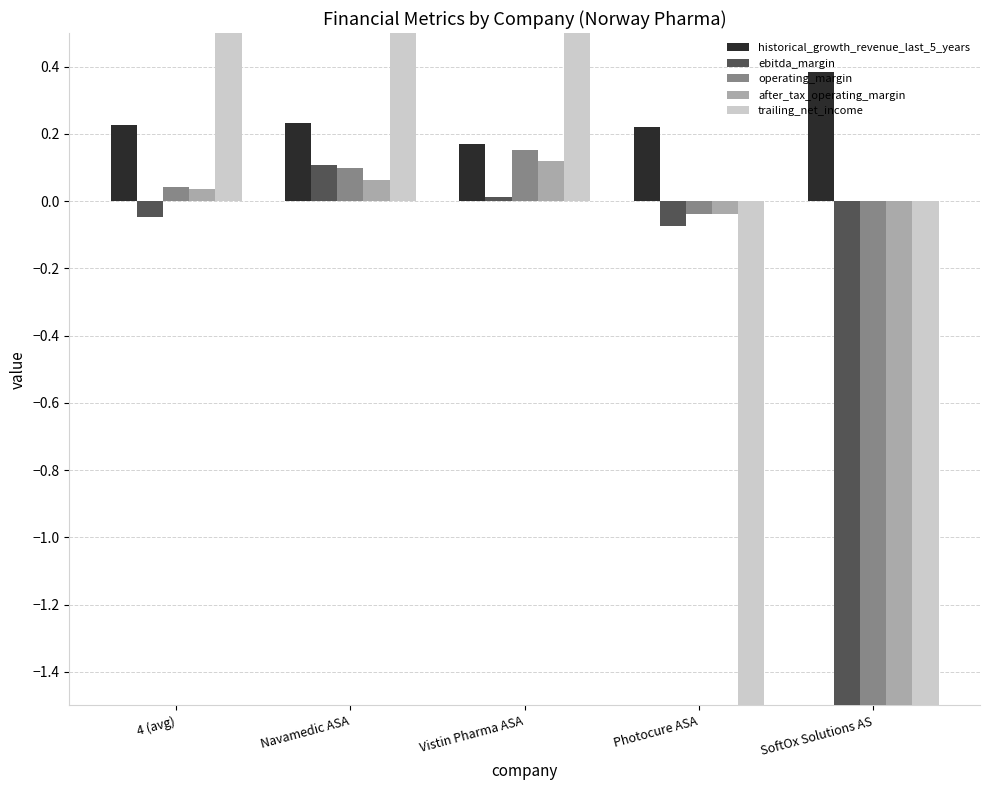

Is it true that after_tax_operating_margin equals -4.2 at SoftOx Solutions AS?

False